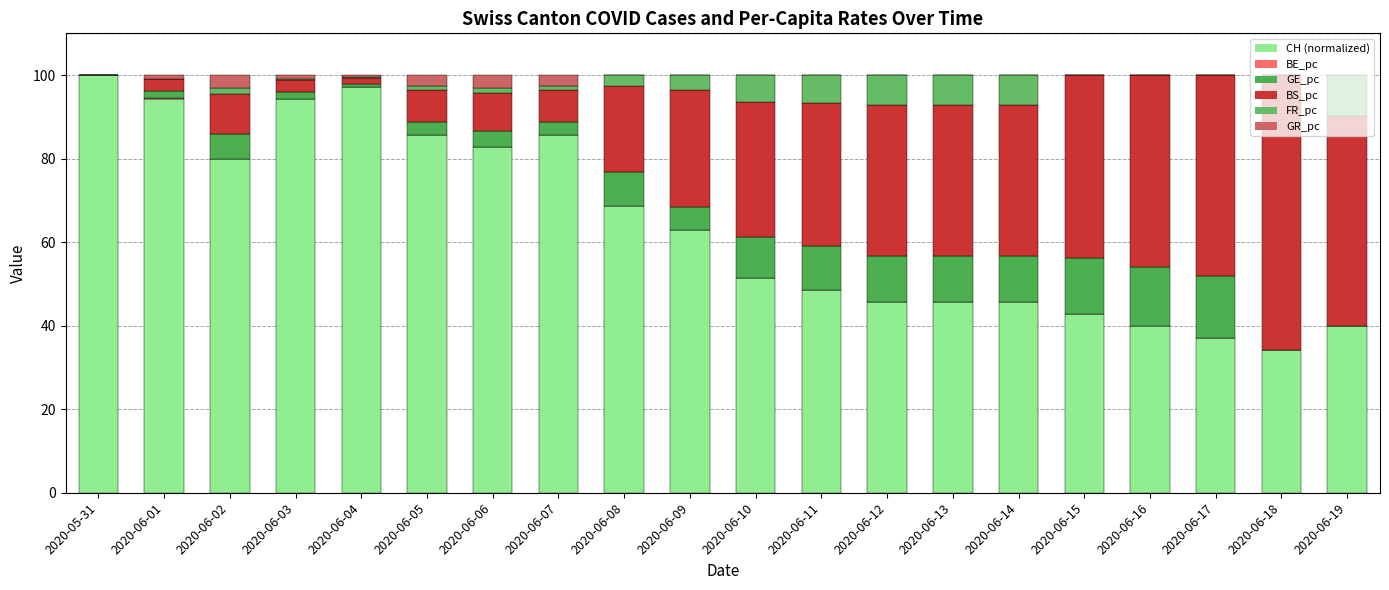

What position from the right is 2020-06-19?

1